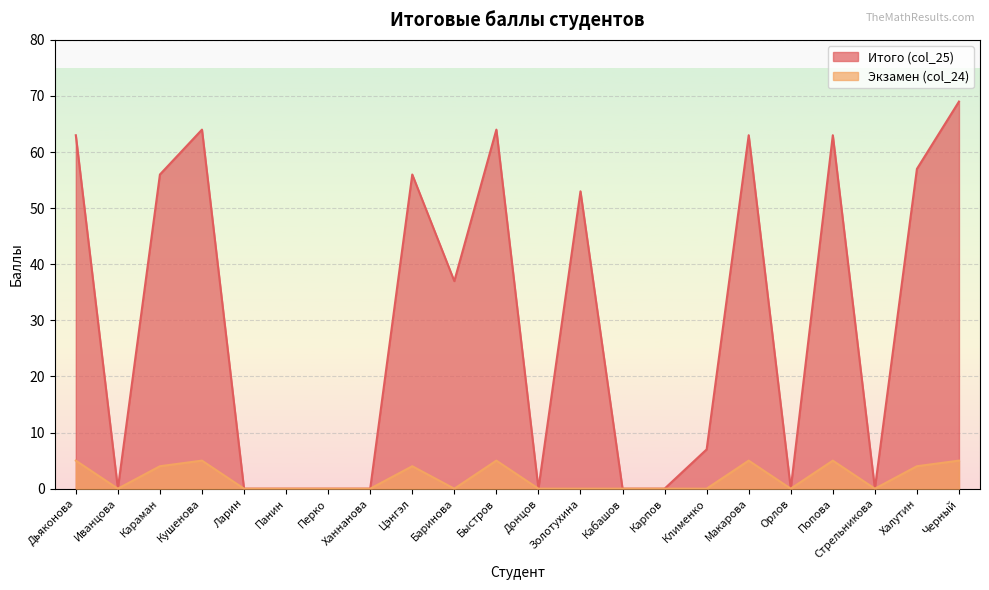

What are all the series names shown in the legend?

Итого (col_25), Экзамен (col_24)